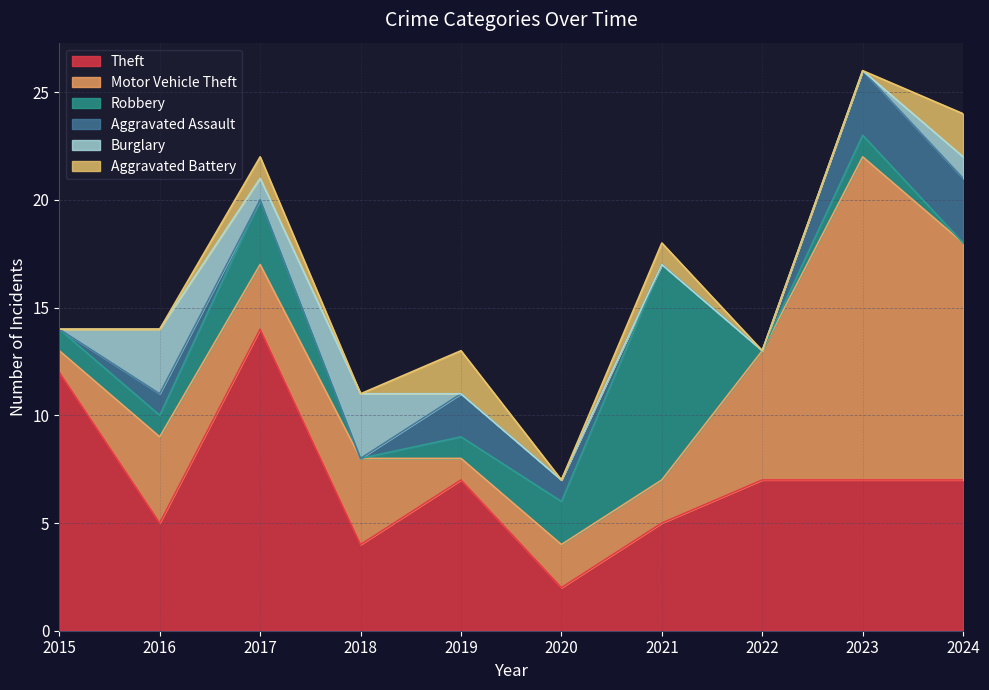

How many Aggravated Battery values are between 0 and 1?

8